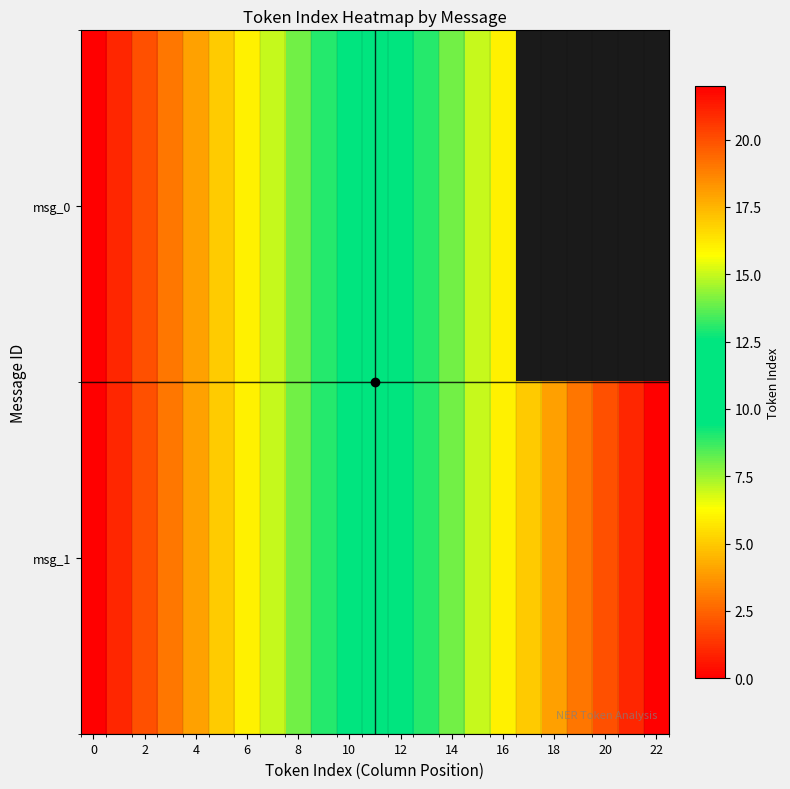

Rank the series by their maximum value, from highest to lowest.

msg_1, msg_0